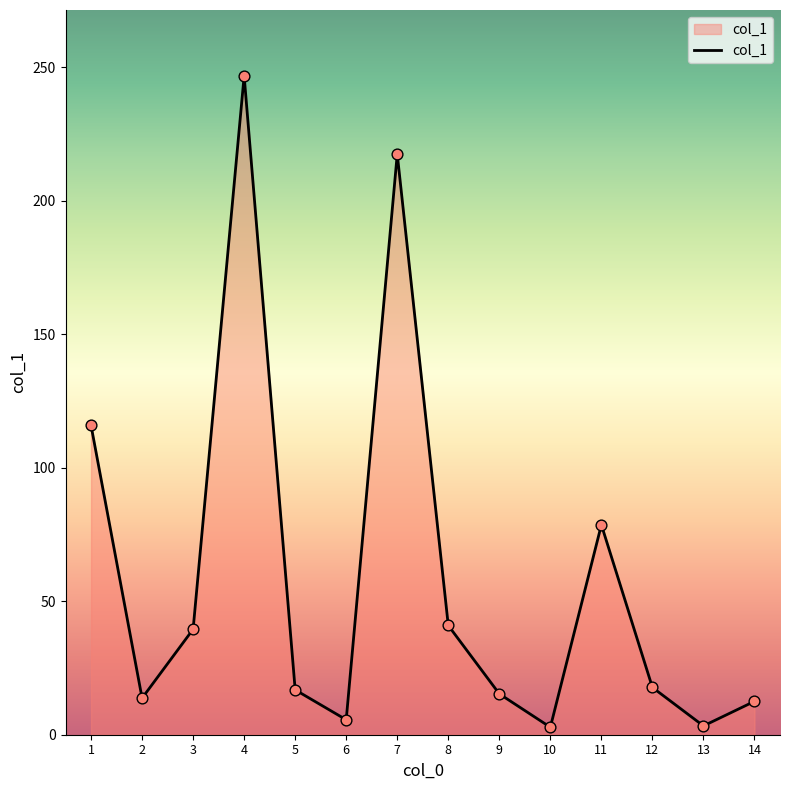

What is the ratio of the value at 6 to the value at 12?

0.3